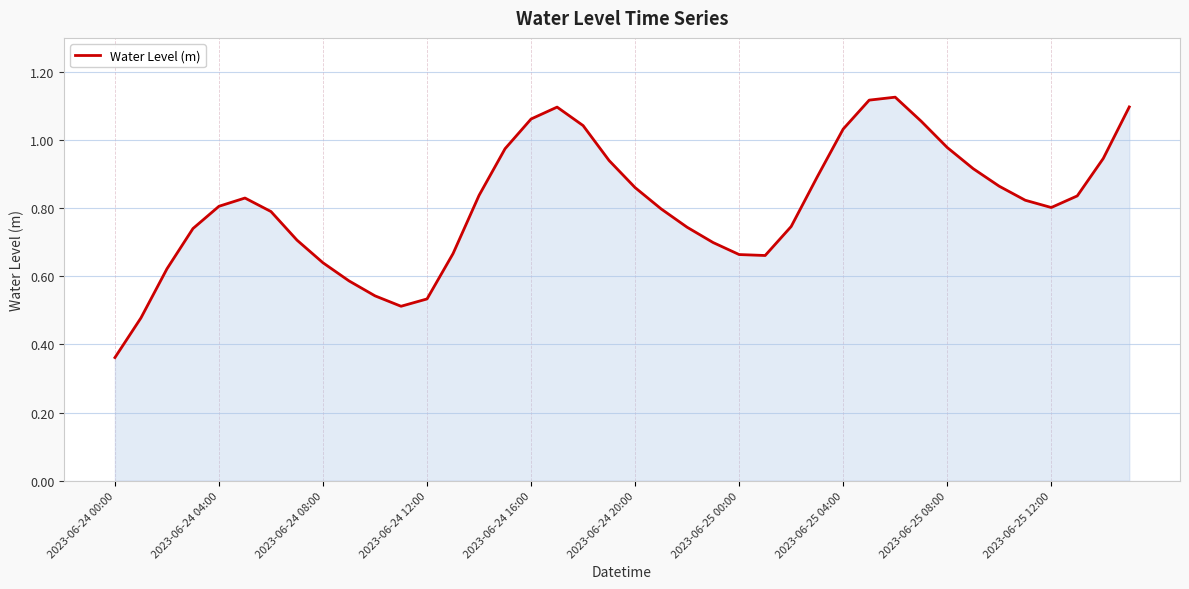

How many lines are shown in the chart?

1